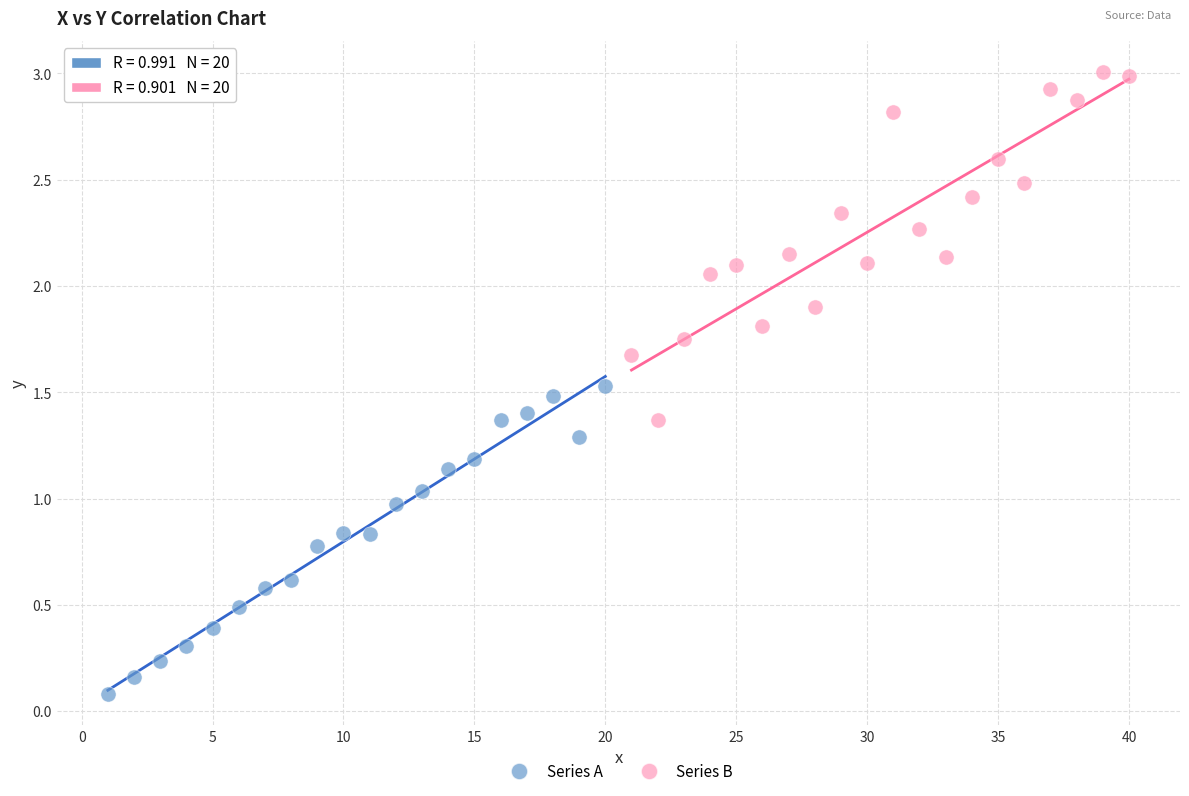

Which series reaches the minimum Y coordinate?

Series A